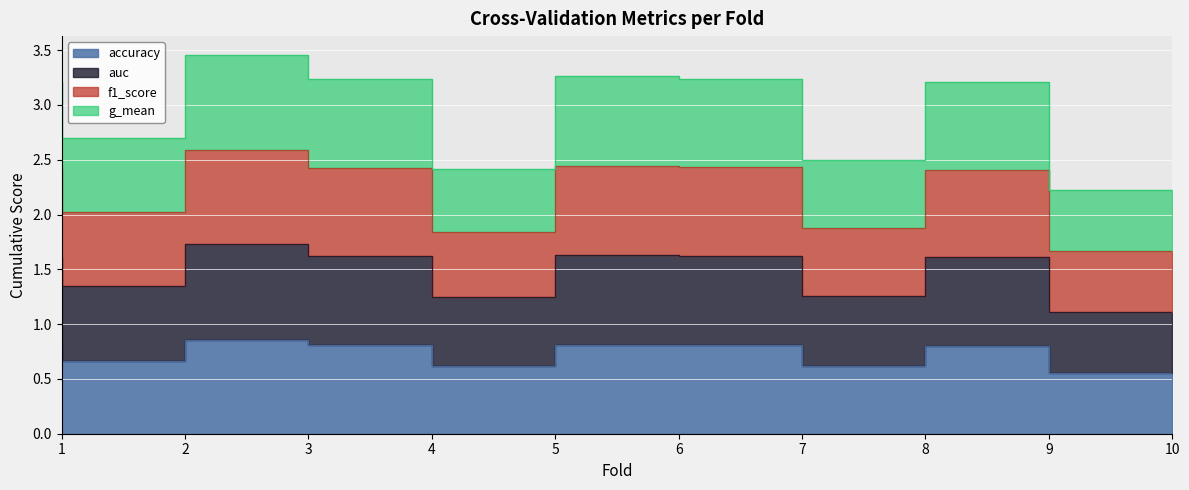

Which category has the lowest value across all series?

10